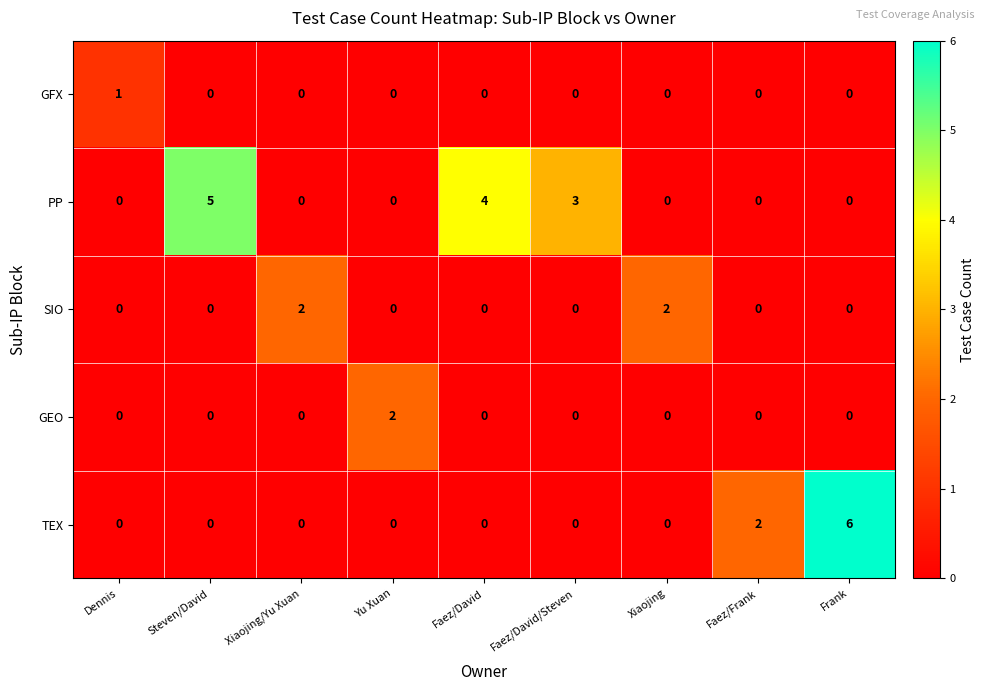

Which series has the largest total across all categories?

PP